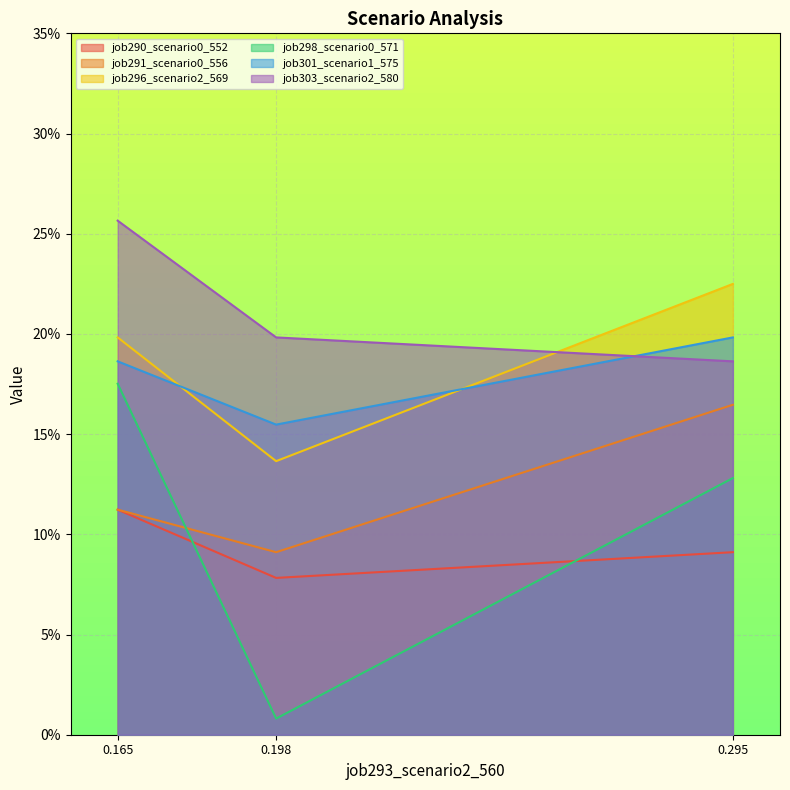

Does the chart display data point markers on the line(s)?

No